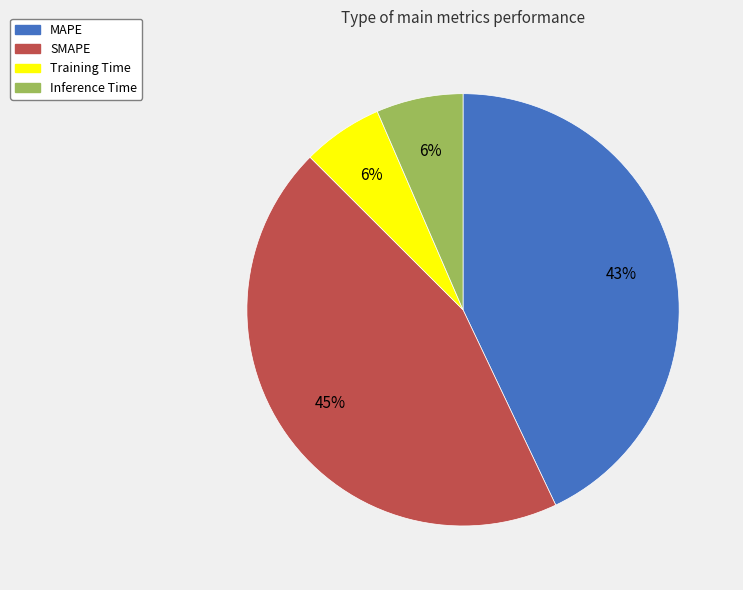

What percentage is the SMAPE slice, to the nearest percent?

45%